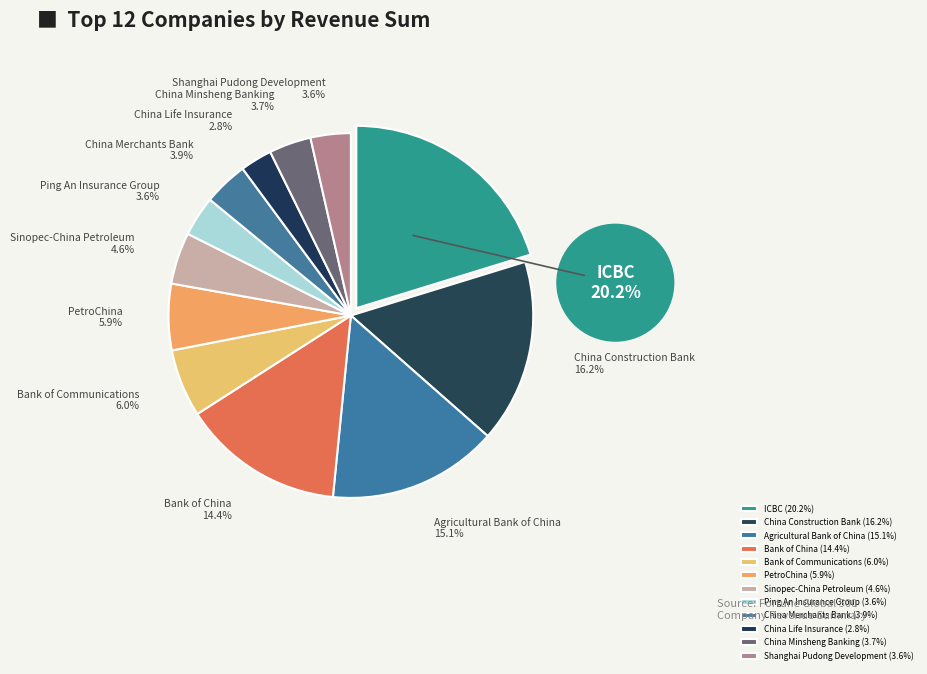

Between China Merchants Bank and China Life Insurance, which is larger?

China Merchants Bank